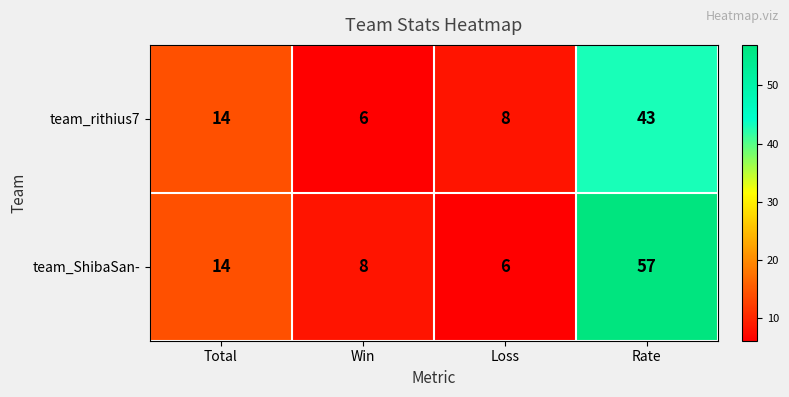

At which category does the chart reach its peak across all series?

Rate